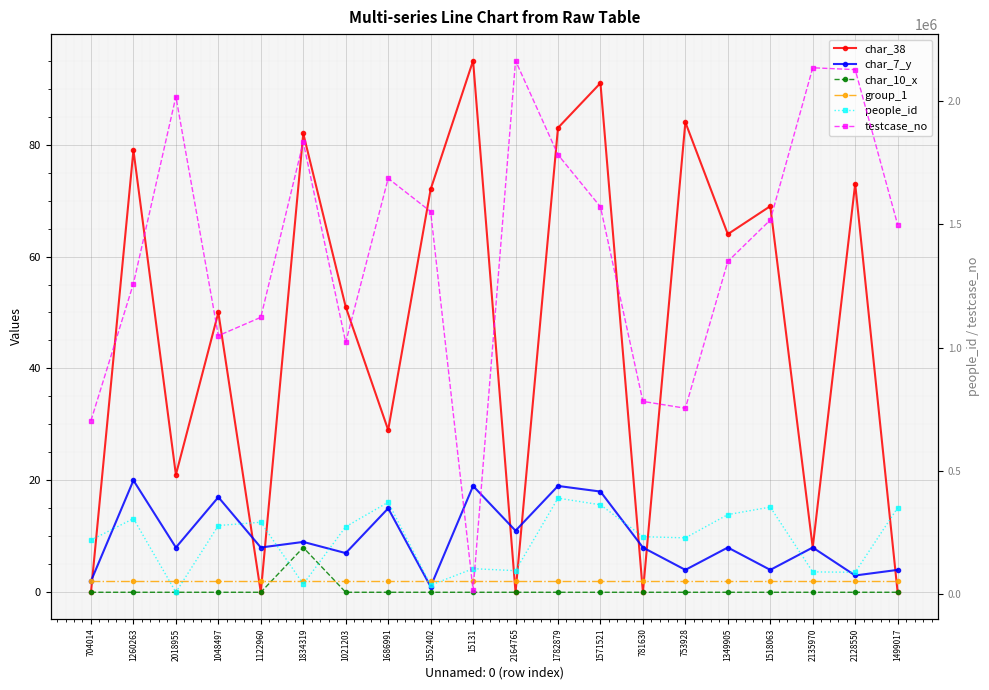

Which category has the highest value in the char_7_y series?

1260263